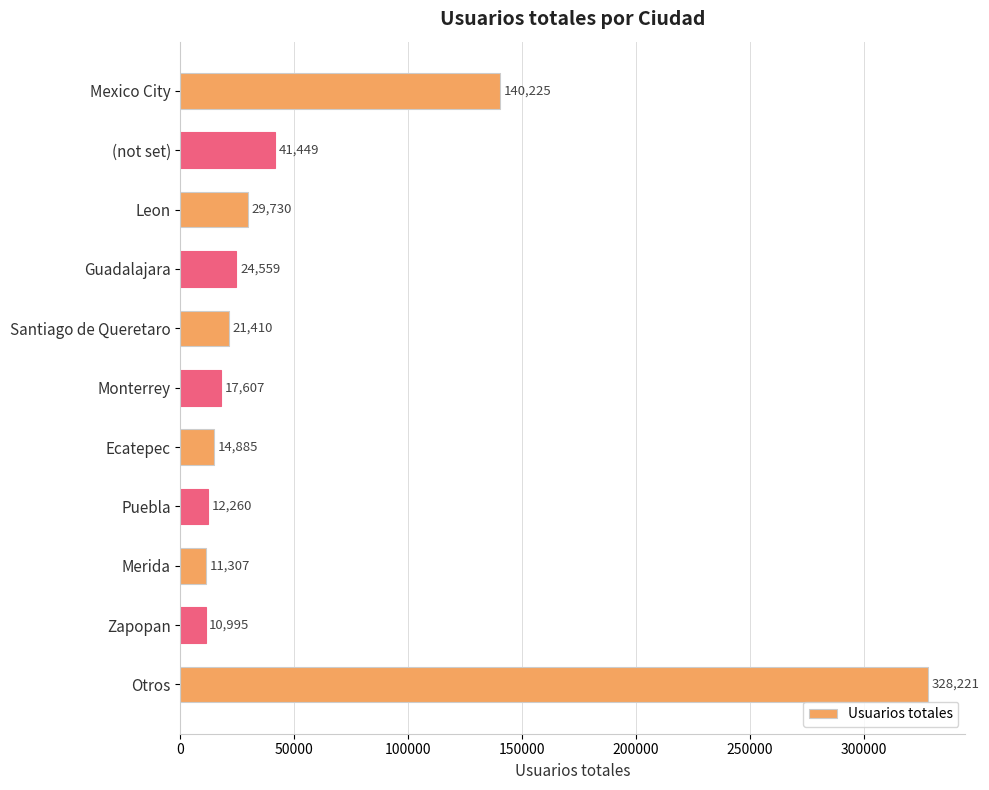

At which category does the chart reach its peak across all series?

Otros